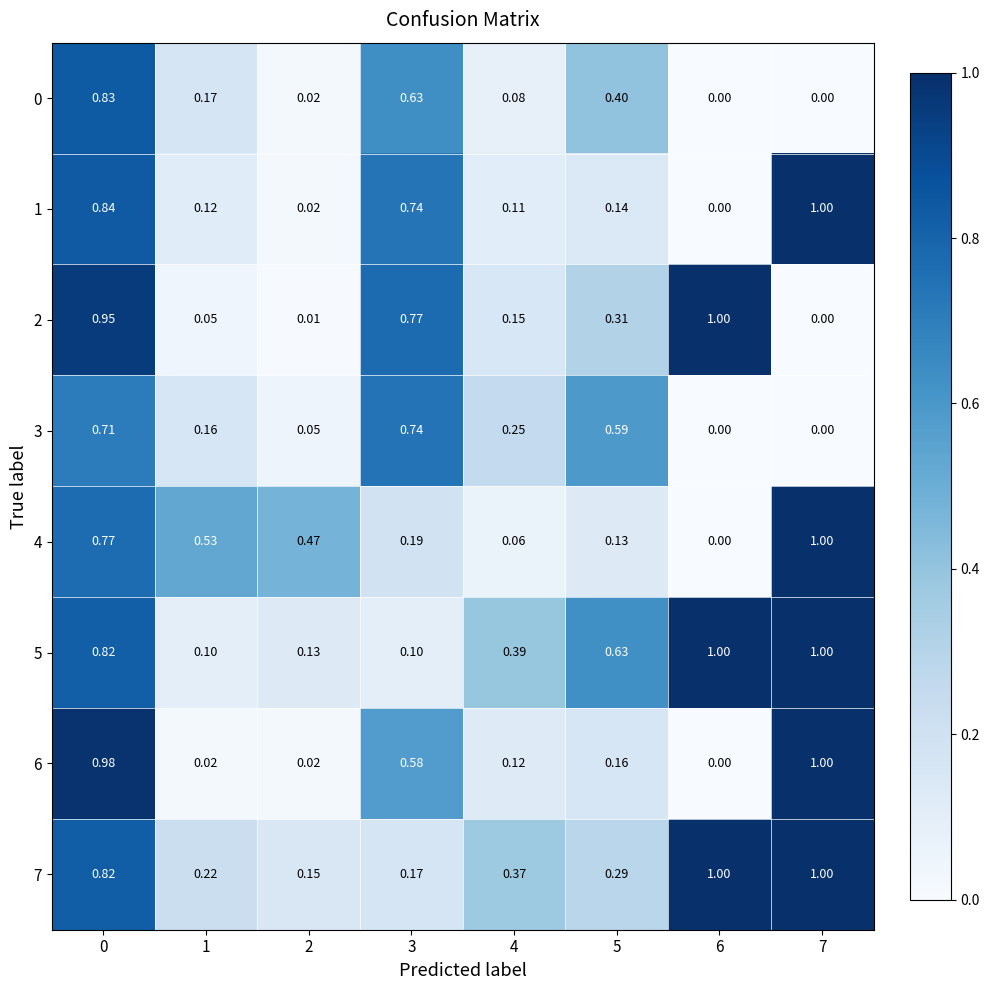

Is the value of 0 at 2 greater than the value of 3 at 0?

No